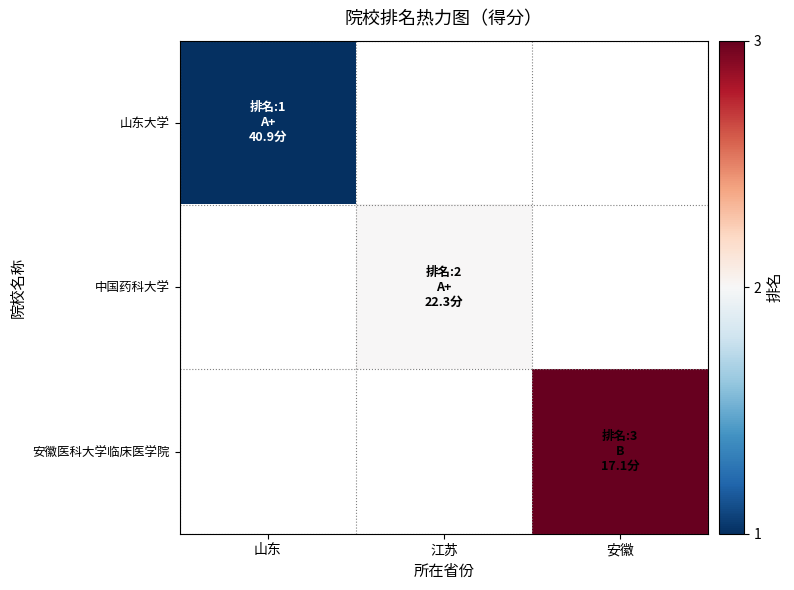

At how many categories does at least one series exceed 2?

1